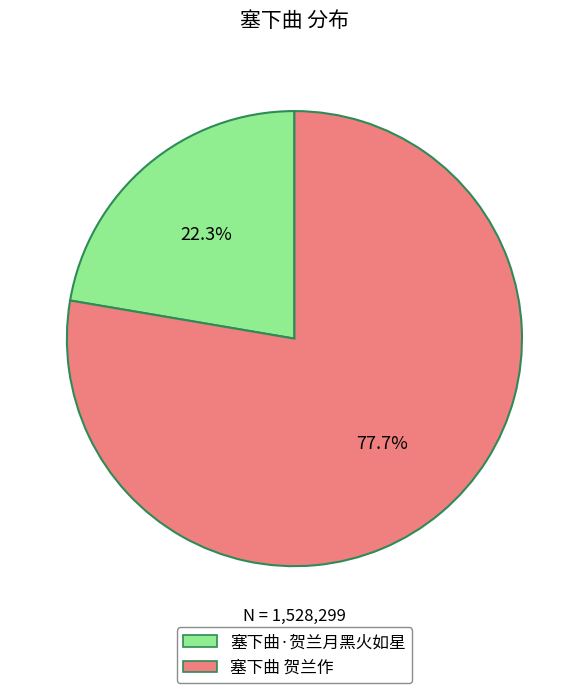

What is the smallest slice in the pie chart?

塞下曲·贺兰月黑火如星